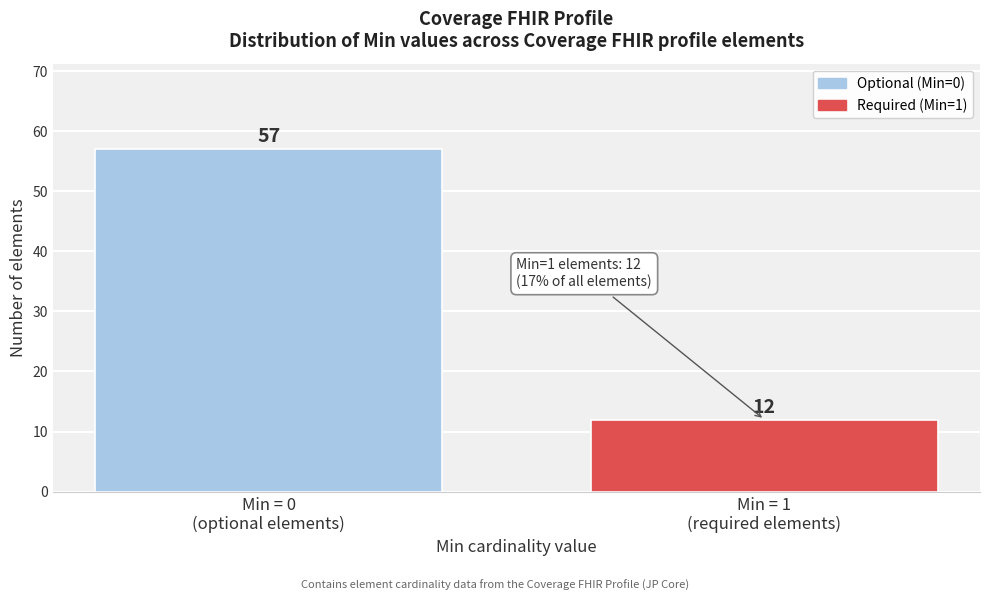

Reading left to right, list all the values displayed in this chart.

57	12